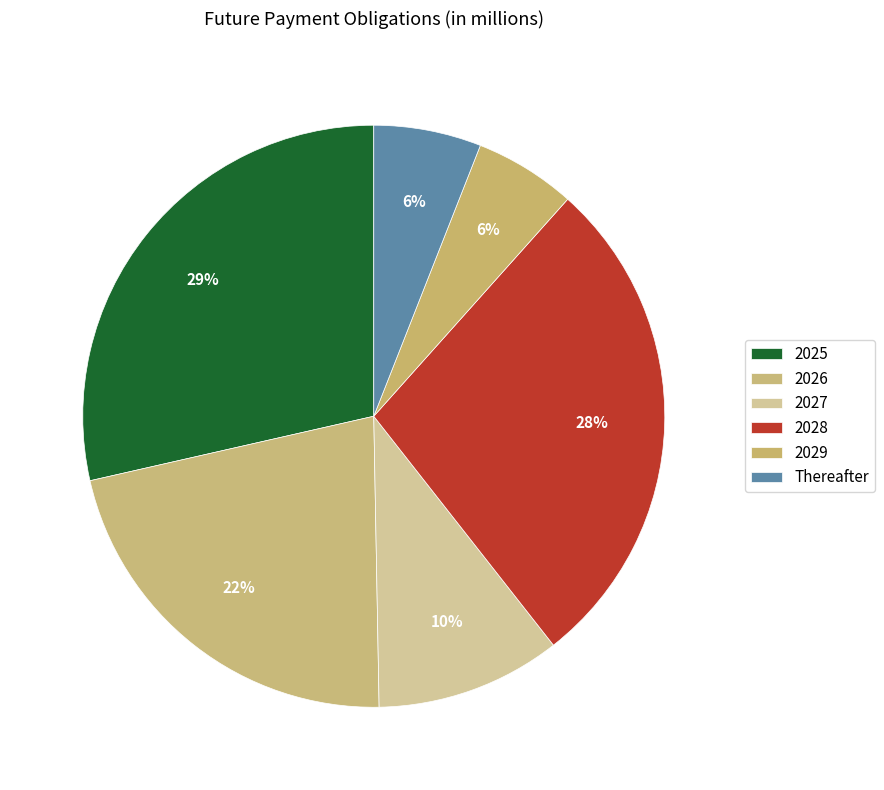

Does 2027 represent more than half of the total?

No